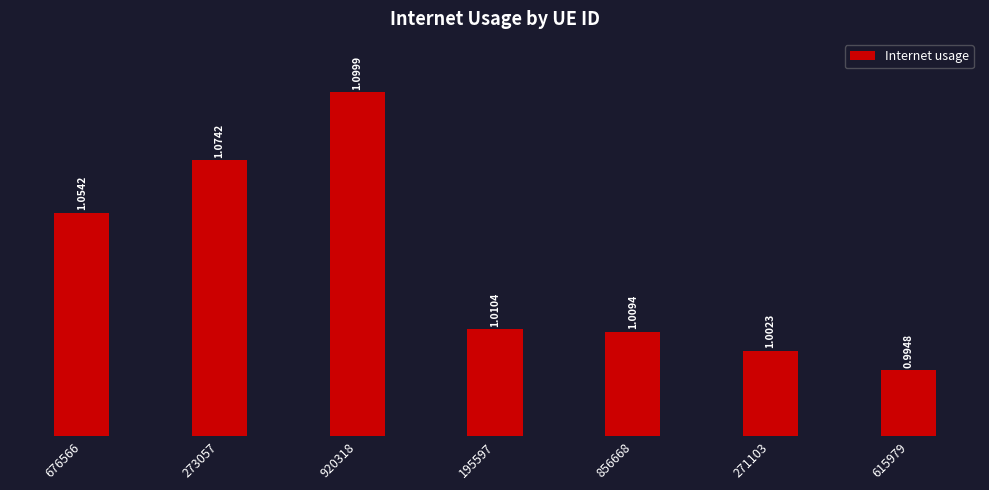

The chart shows a value of 1.0 at 271103. True or false?

True